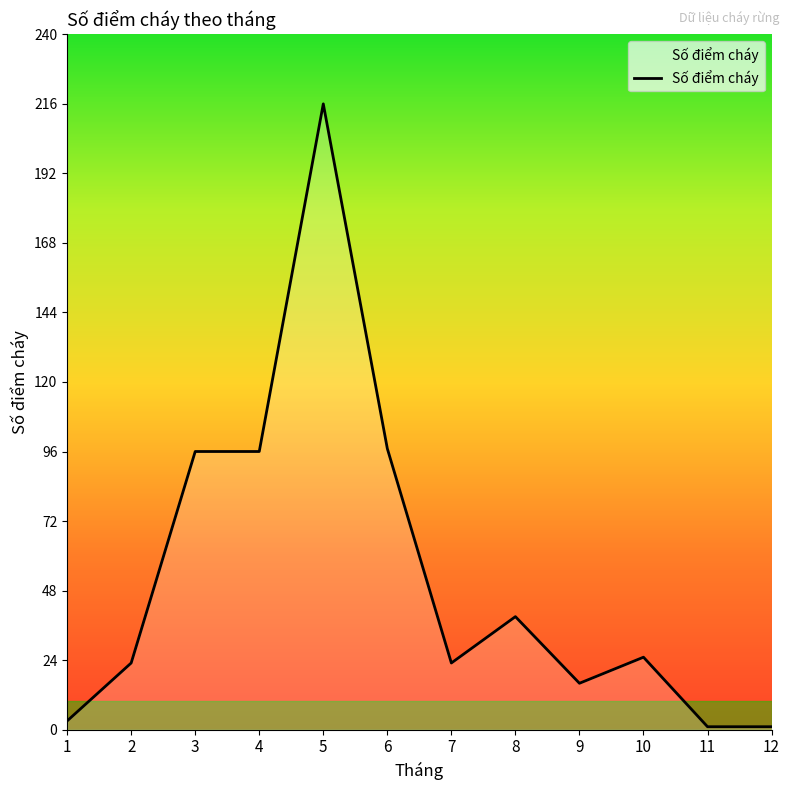

The chart shows a value of 25 at 10. True or false?

True